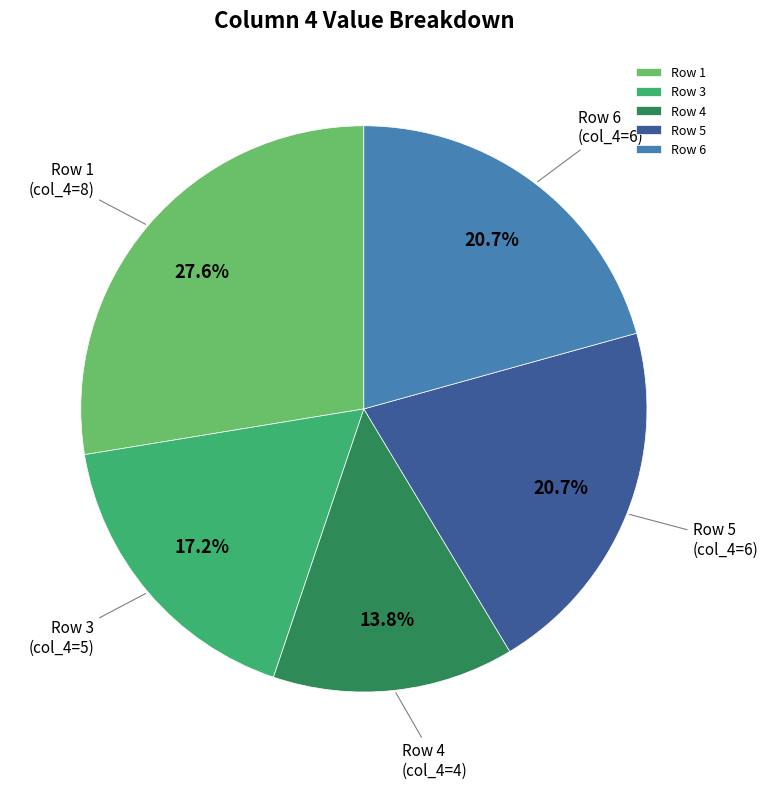

Which has a higher value, Row 4 or Row 6?

Row 6